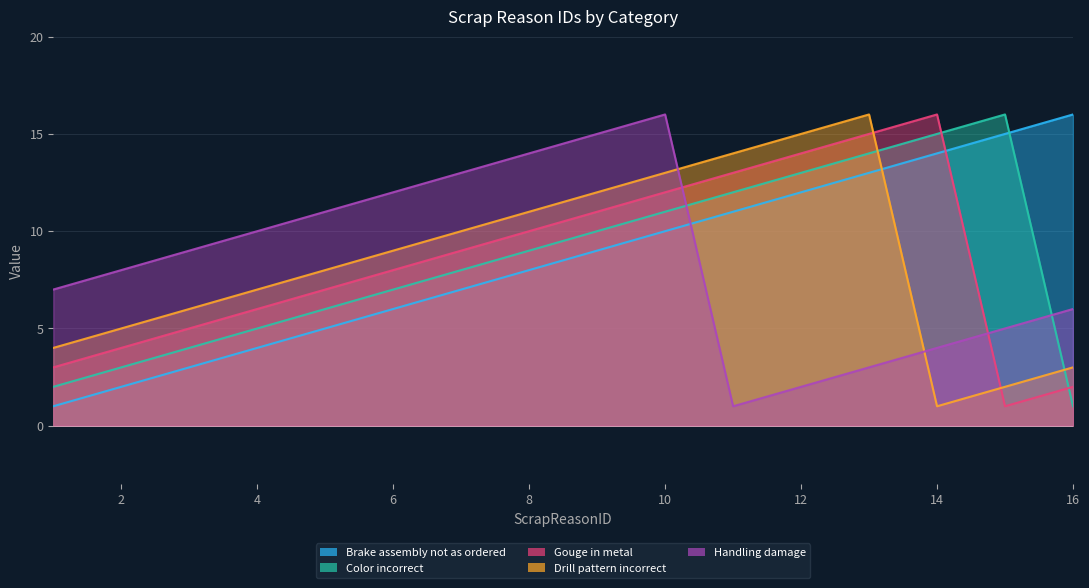

List the series in order of their peak value, highest first.

Brake assembly not as ordered, Color incorrect, Gouge in metal, Drill pattern incorrect, Handling damage